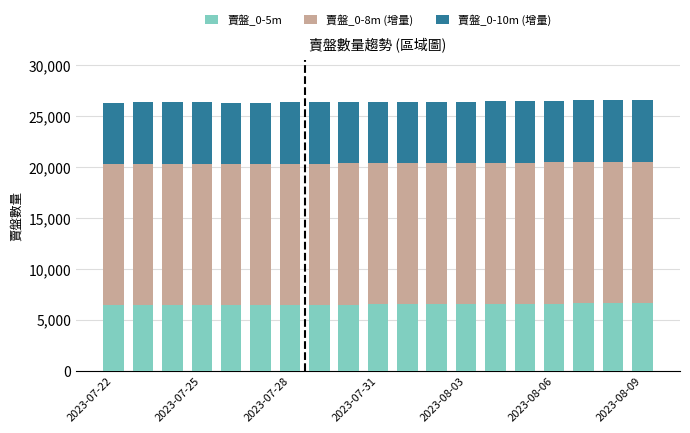

The value of 賣盤_0-5m at 2023-07-28 is 10856. True or false?

False